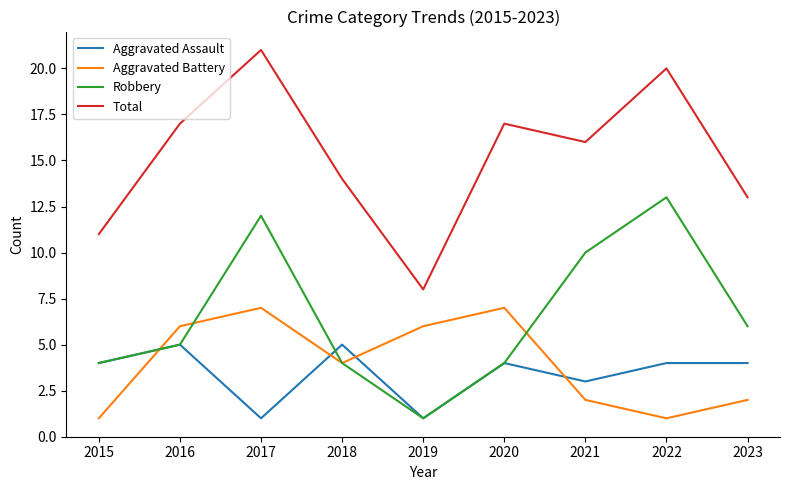

Reading right to left, what are all the values shown in this chart?

Aggravated Assault: 4	4	3	4	1	5	1	5	4
Aggravated Battery: 2	1	2	7	6	4	7	6	1
Robbery: 6	13	10	4	1	4	12	5	4
Total: 13	20	16	17	8	14	21	17	11